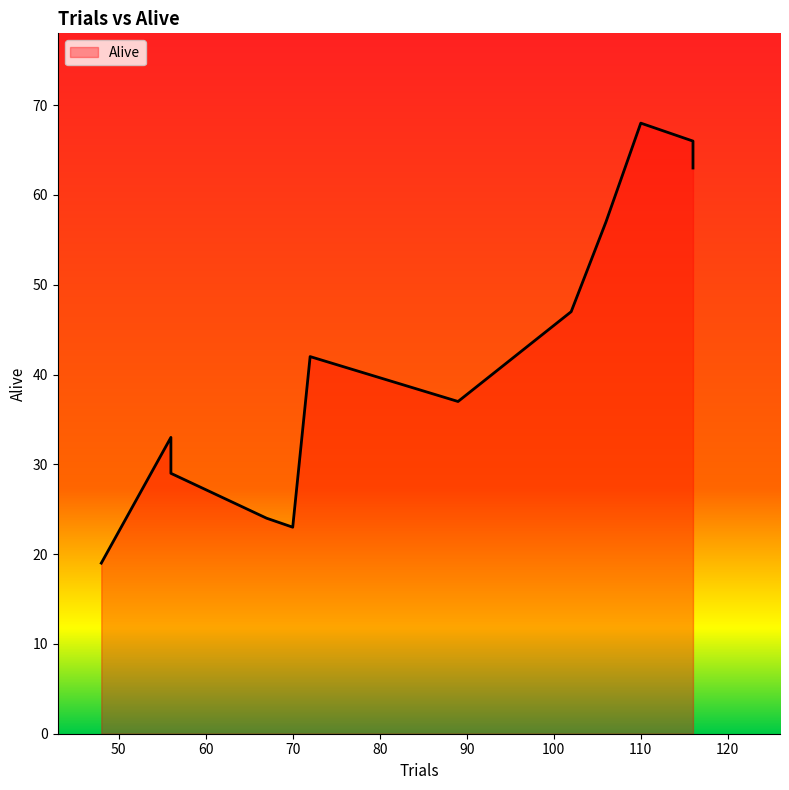

What is the minimum value shown in the chart?

19